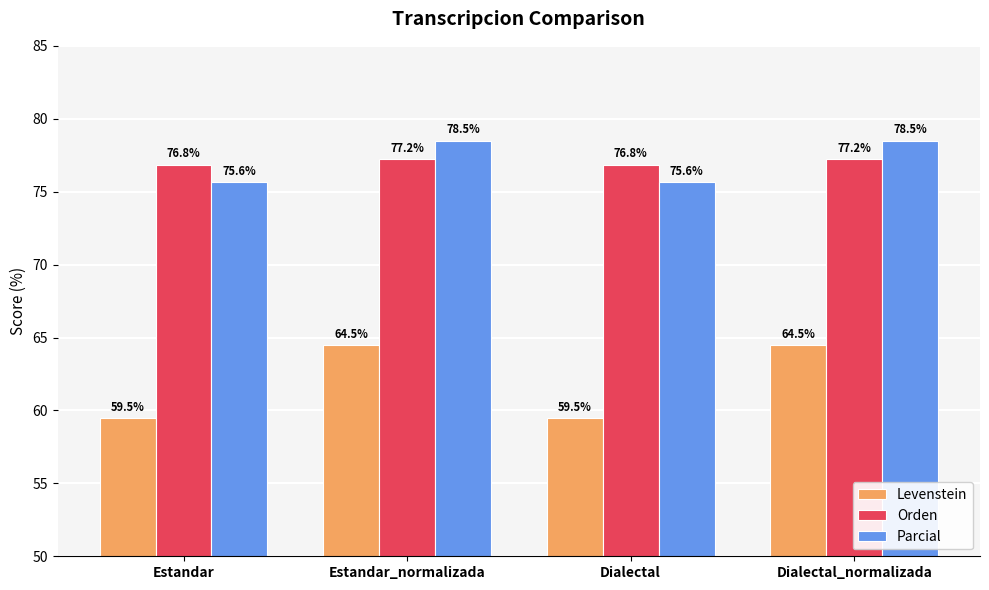

What is the label of the 4th bar from the right?

Estandar